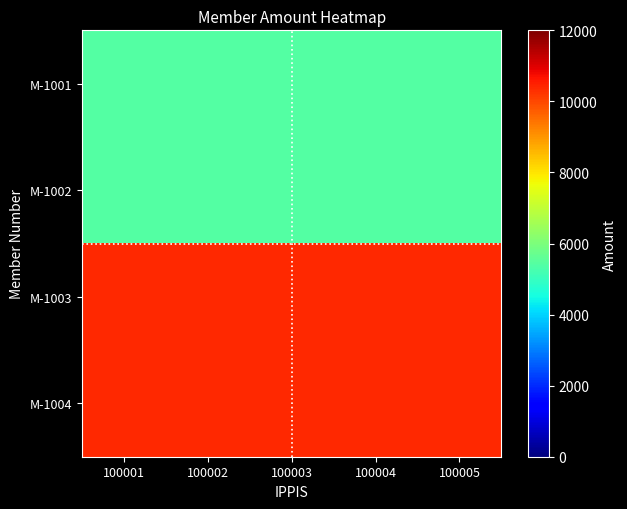

At which category is the sum across all series the highest?

100001